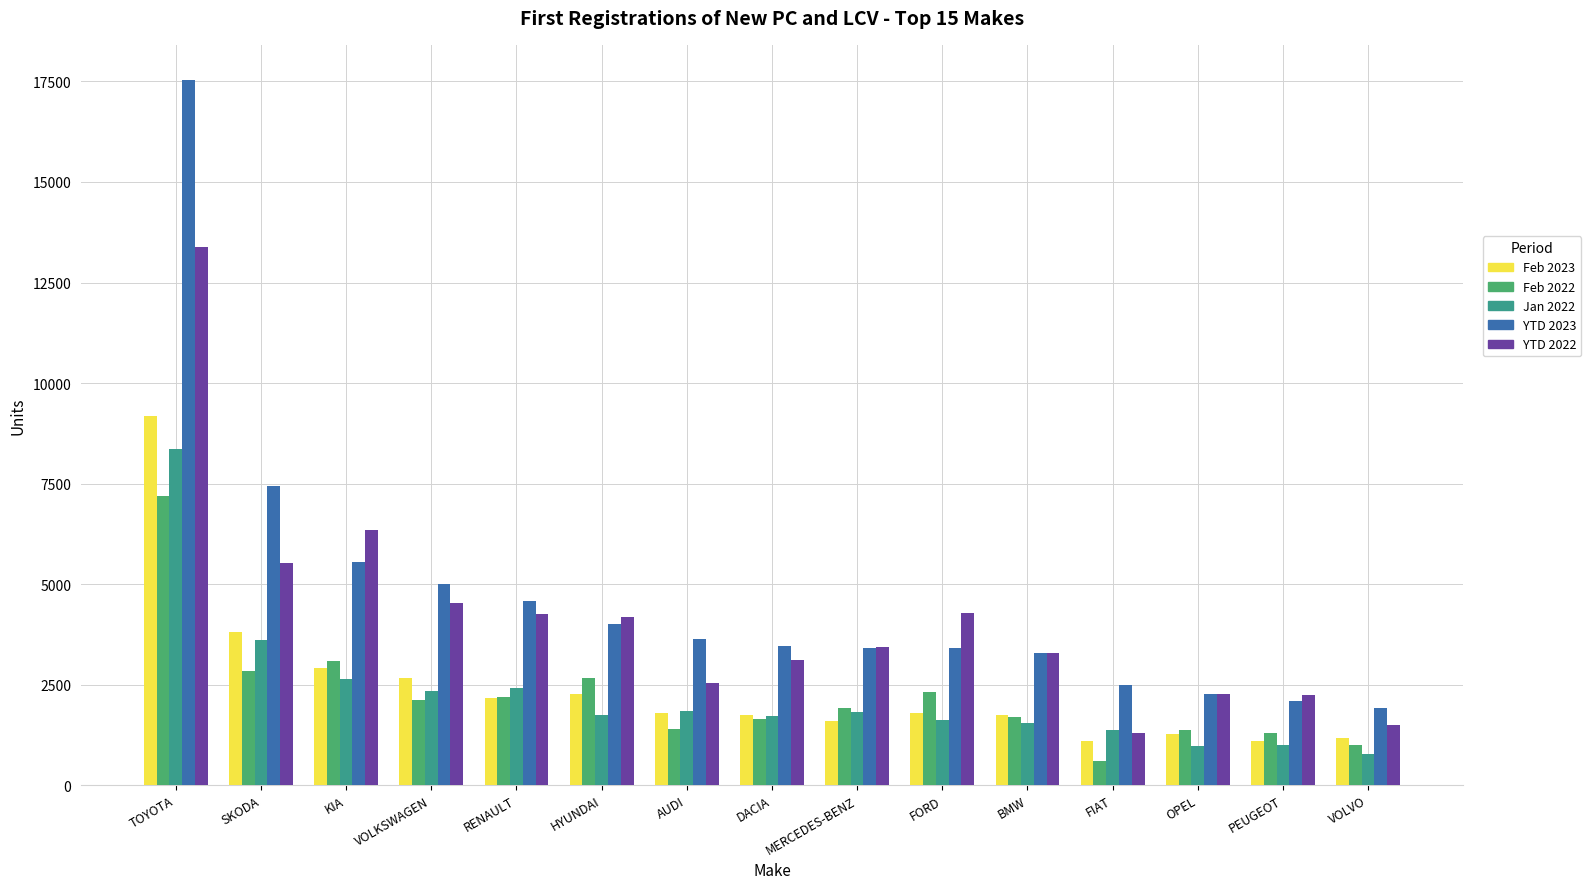

What position from the right is KIA?

13